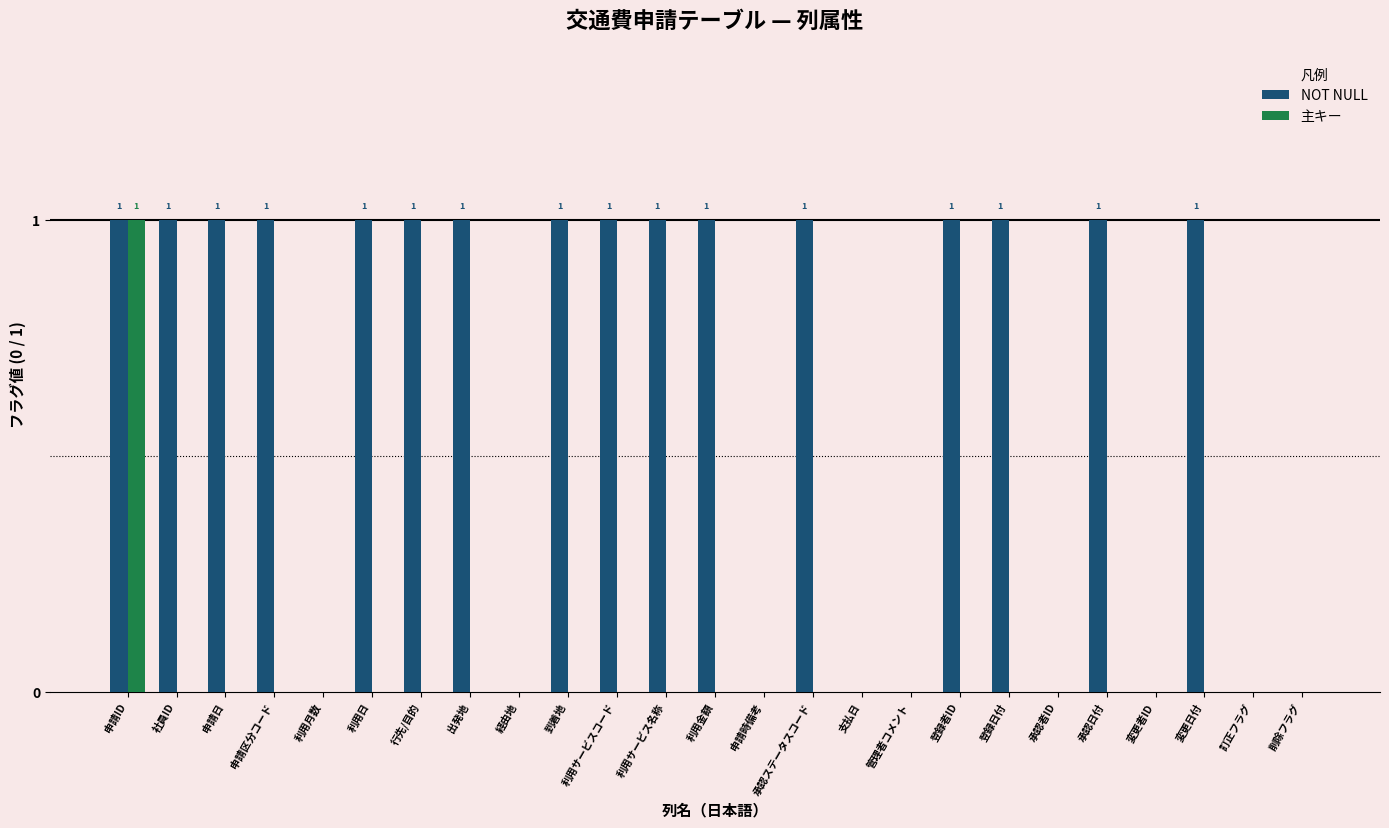

Between 利用金額 and 支払日, which series saw the biggest shift?

NOT NULL